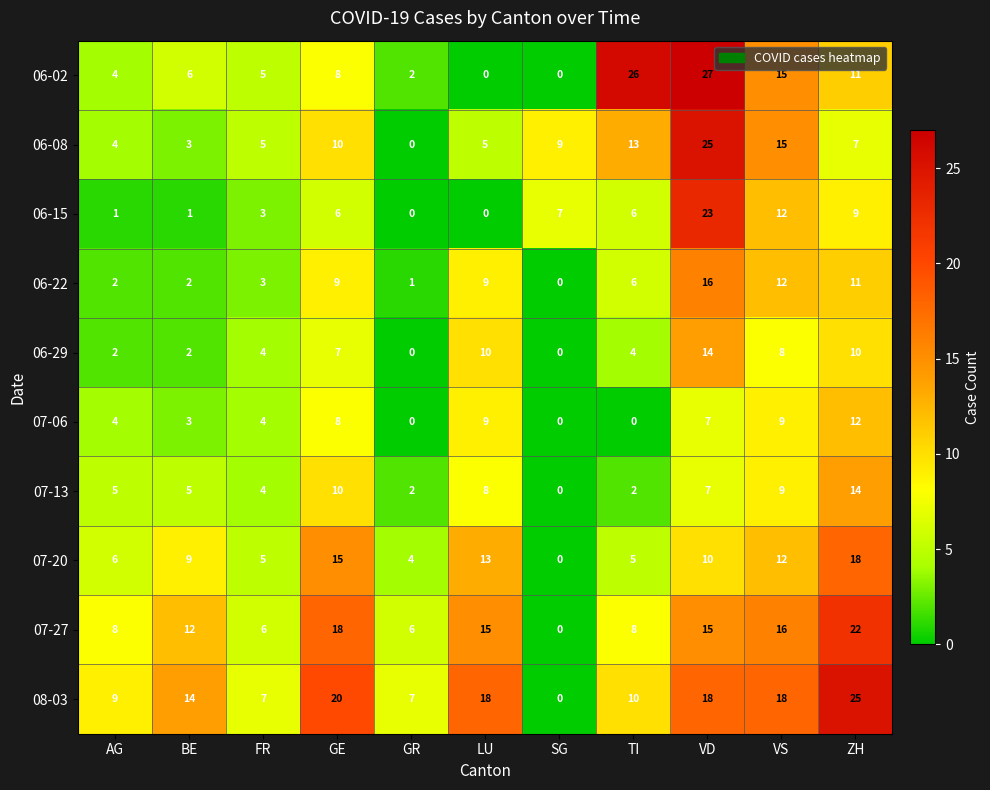

What is the total value across all series at VS?

126